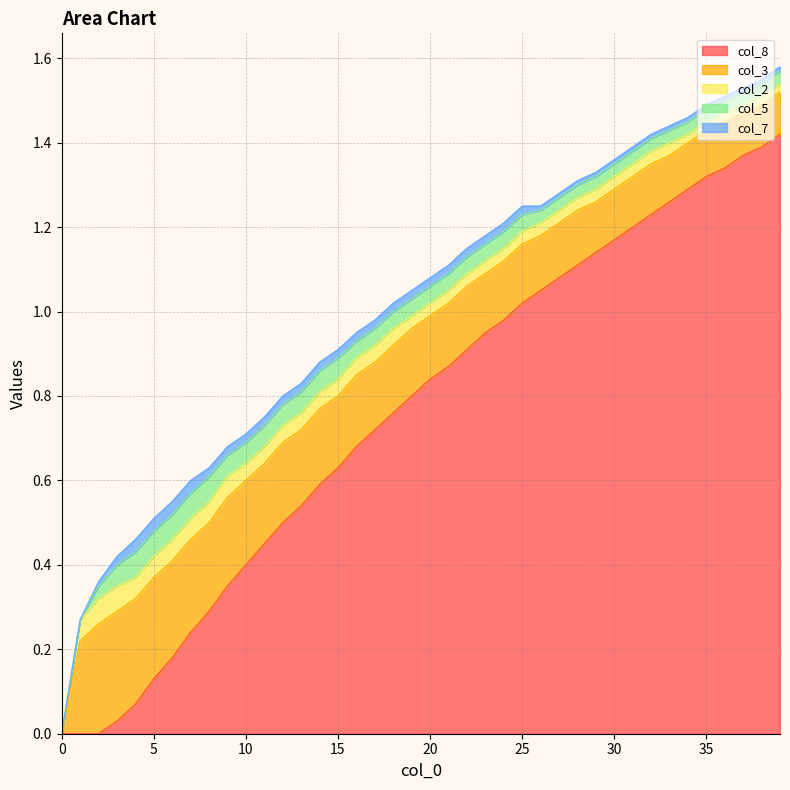

Reading right to left, list all the values displayed in this chart.

col_8: 39=1.4	38=1.4	37=1.4	36=1.3	35=1.3	34=1.3	33=1.3	32=1.2	31=1.2	30=1.2	29=1.1	28=1.1	27=1.1	26=1.1	25=1.0	24=1.0	23=0.9	22=0.9	21=0.9	20=0.8	19=0.8	18=0.8	17=0.7	16=0.7	15=0.6	14=0.6	13=0.5	12=0.5	11=0.5	10=0.4	9=0.3	8=0.3	7=0.2	6=0.2	5=0.1	4=0.1	3=0.0	2=0.0	1=0.0	0=0.0
col_3: 39=0.1	38=0.1	37=0.1	36=0.1	35=0.1	34=0.1	33=0.1	32=0.1	31=0.1	30=0.1	29=0.1	28=0.1	27=0.1	26=0.1	25=0.1	24=0.1	23=0.1	22=0.1	21=0.1	20=0.1	19=0.2	18=0.2	17=0.2	16=0.2	15=0.2	14=0.2	13=0.2	12=0.2	11=0.2	10=0.2	9=0.2	8=0.2	7=0.2	6=0.2	5=0.2	4=0.2	3=0.3	2=0.3	1=0.2	0=0.0
col_2: 39=0.0	38=0.0	37=0.0	36=0.0	35=0.0	34=0.0	33=0.0	32=0.0	31=0.0	30=0.0	29=0.0	28=0.0	27=0.0	26=0.0	25=0.0	24=0.0	23=0.0	22=0.0	21=0.0	20=0.0	19=0.0	18=0.0	17=0.0	16=0.0	15=0.0	14=0.0	13=0.0	12=0.0	11=0.0	10=0.0	9=0.1	8=0.1	7=0.1	6=0.1	5=0.1	4=0.1	3=0.1	2=0.1	1=0.1	0=0.0
col_5: 39=0.0	38=0.0	37=0.0	36=0.0	35=0.0	34=0.0	33=0.0	32=0.0	31=0.0	30=0.0	29=0.0	28=0.0	27=0.0	26=0.0	25=0.0	24=0.0	23=0.0	22=0.0	21=0.0	20=0.0	19=0.0	18=0.0	17=0.0	16=0.0	15=0.1	14=0.1	13=0.1	12=0.1	11=0.1	10=0.1	9=0.1	8=0.1	7=0.1	6=0.1	5=0.1	4=0.1	3=0.1	2=0.0	1=0.0	0=0.0
col_7: 39=0.0	38=0.0	37=0.0	36=0.0	35=0.0	34=0.0	33=0.0	32=0.0	31=0.0	30=0.0	29=0.0	28=0.0	27=0.0	26=0.0	25=0.0	24=0.0	23=0.0	22=0.0	21=0.0	20=0.0	19=0.0	18=0.0	17=0.0	16=0.0	15=0.0	14=0.0	13=0.0	12=0.0	11=0.0	10=0.0	9=0.0	8=0.0	7=0.0	6=0.0	5=0.0	4=0.0	3=0.0	2=0.0	1=0.0	0=0.0